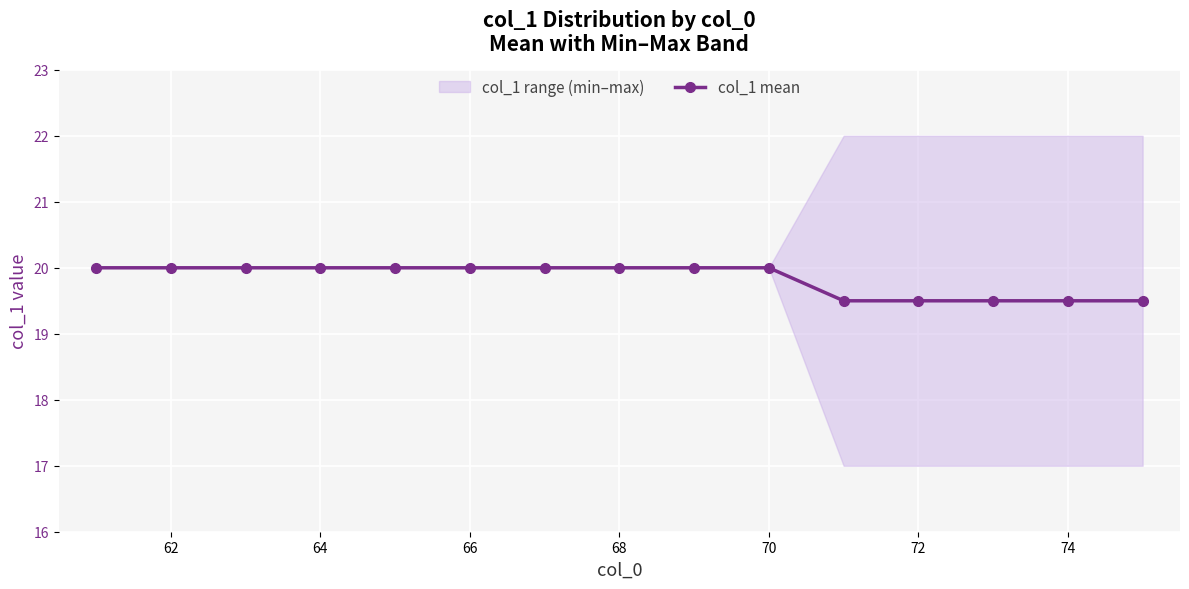

The value of col_1 mean at 62 is 30.5. True or false?

False